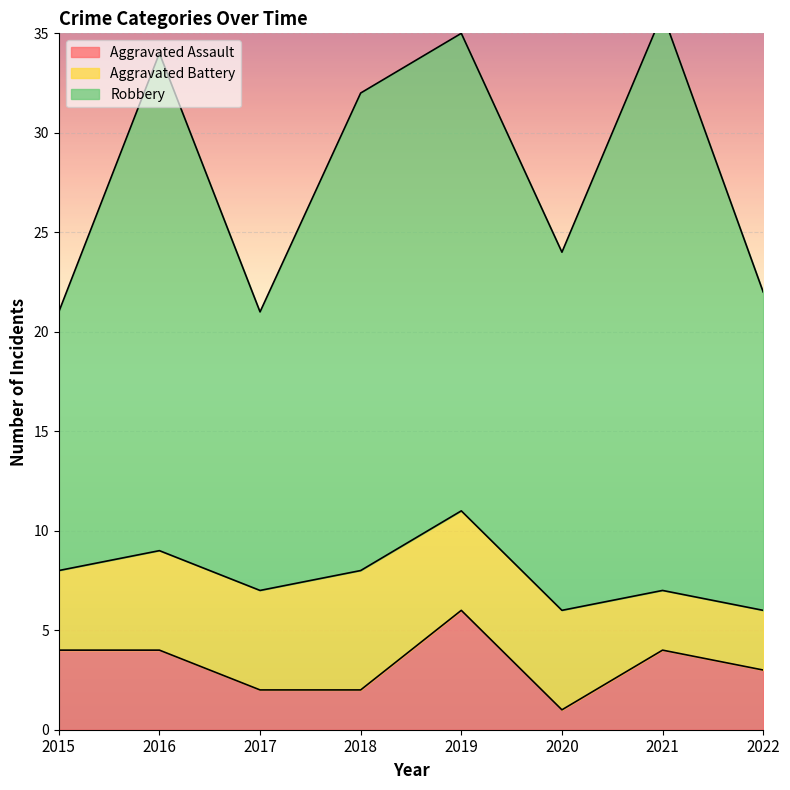

List the series in order of their peak value, highest first.

Robbery, Aggravated Assault, Aggravated Battery